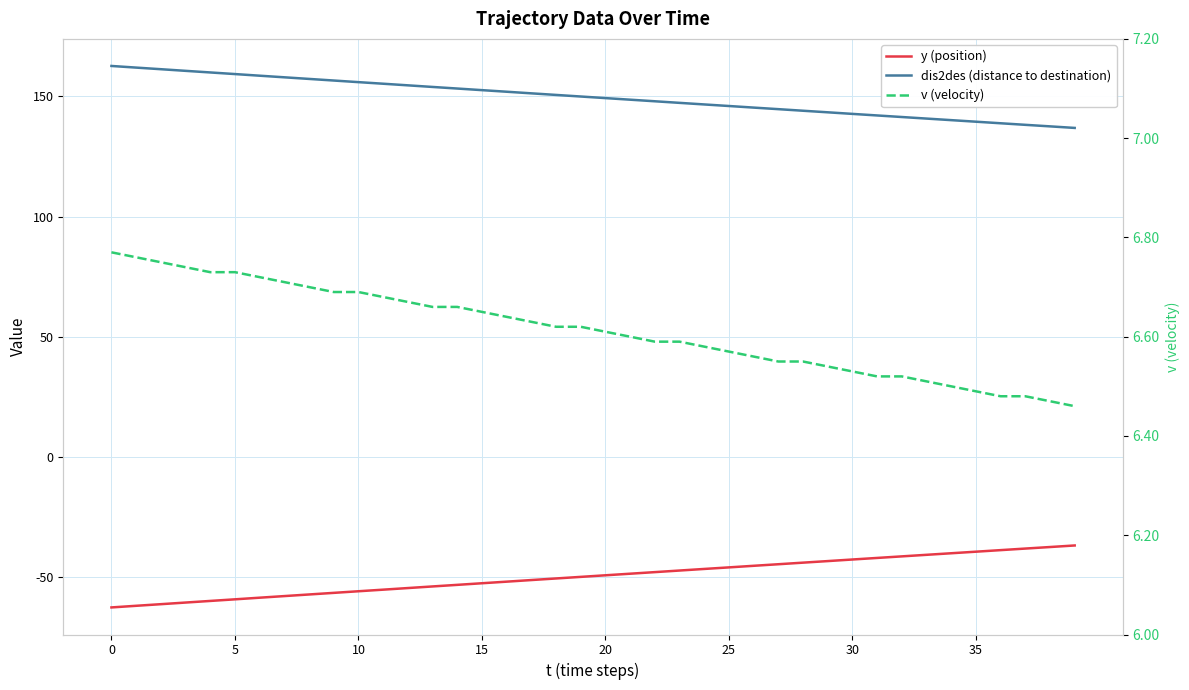

How many lines are shown in the chart?

3